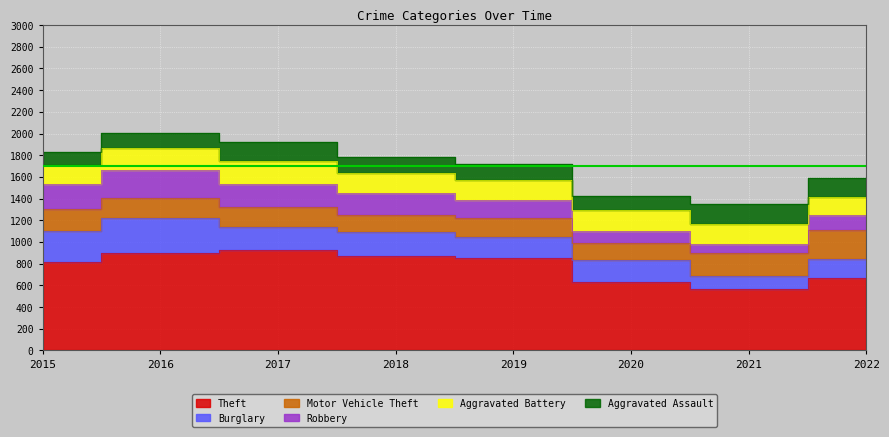

Is the value of Aggravated Assault at 2017 greater than the value of Aggravated Battery at 2022?

Yes